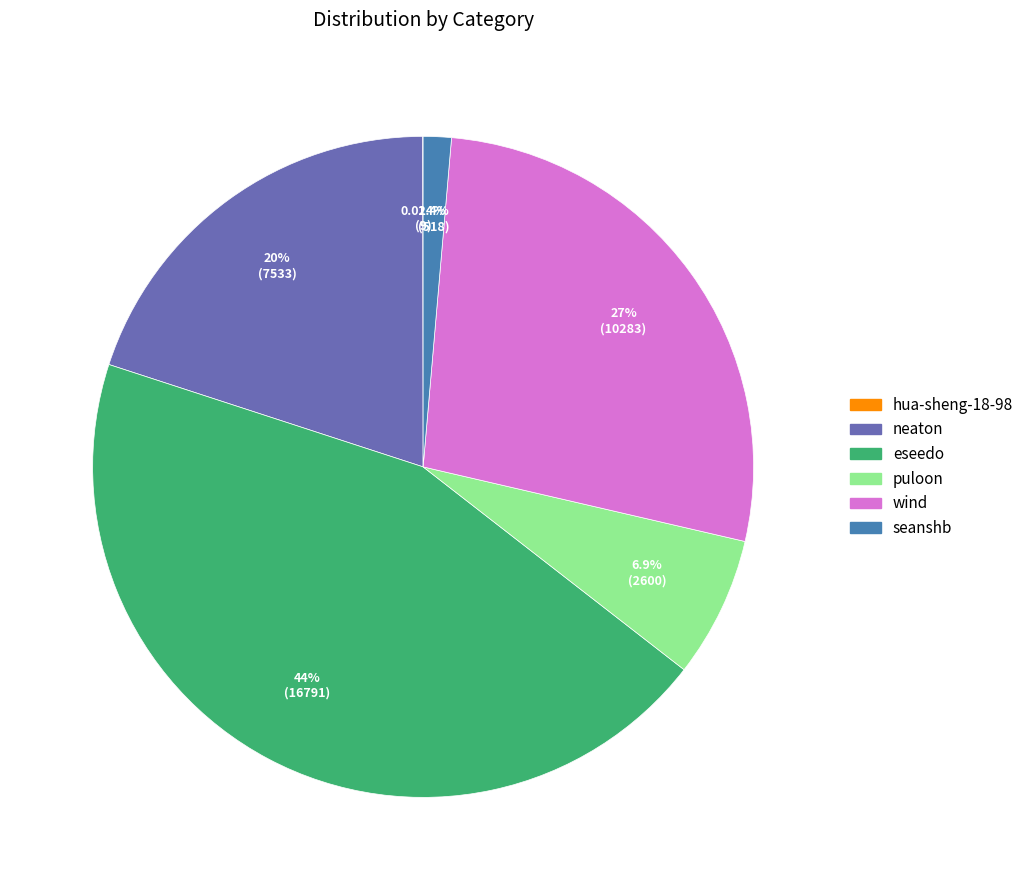

Which has a higher value, puloon or seanshb?

puloon